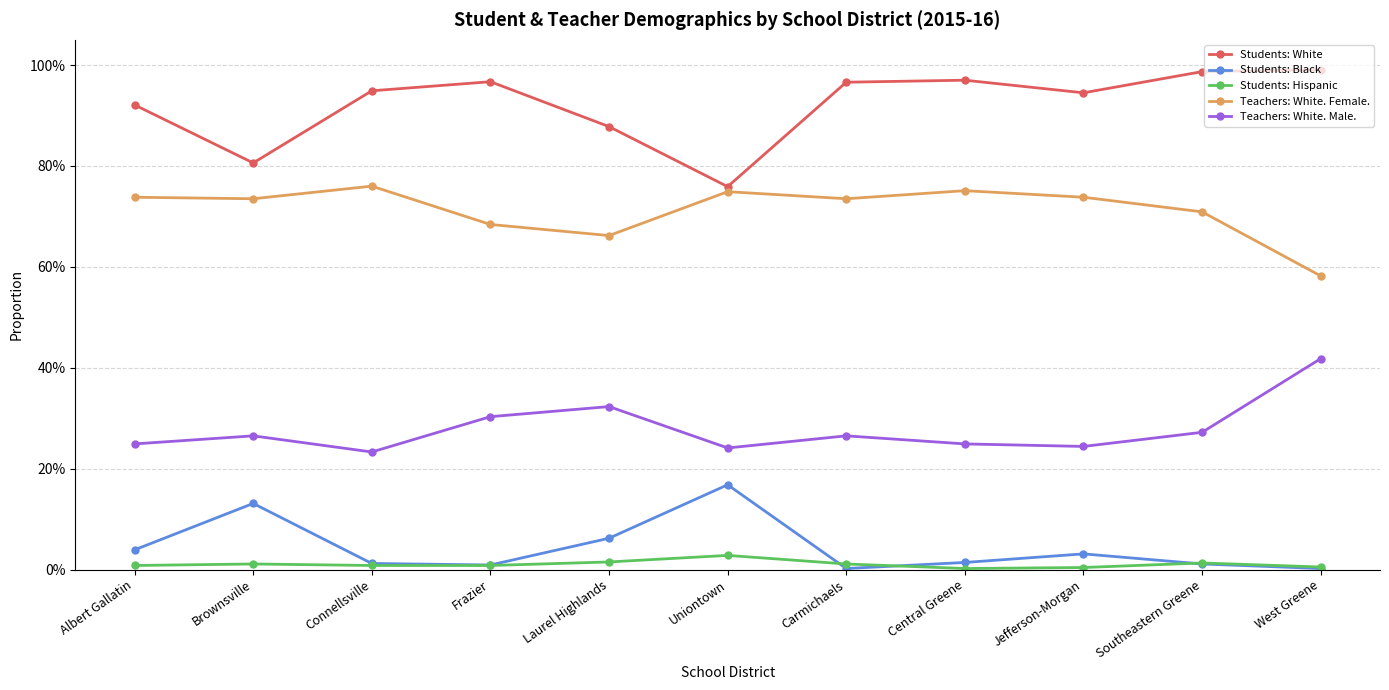

What are all the series names shown in the legend?

Students: White, Students: Black, Students: Hispanic, Teachers: White. Female., Teachers: White. Male.